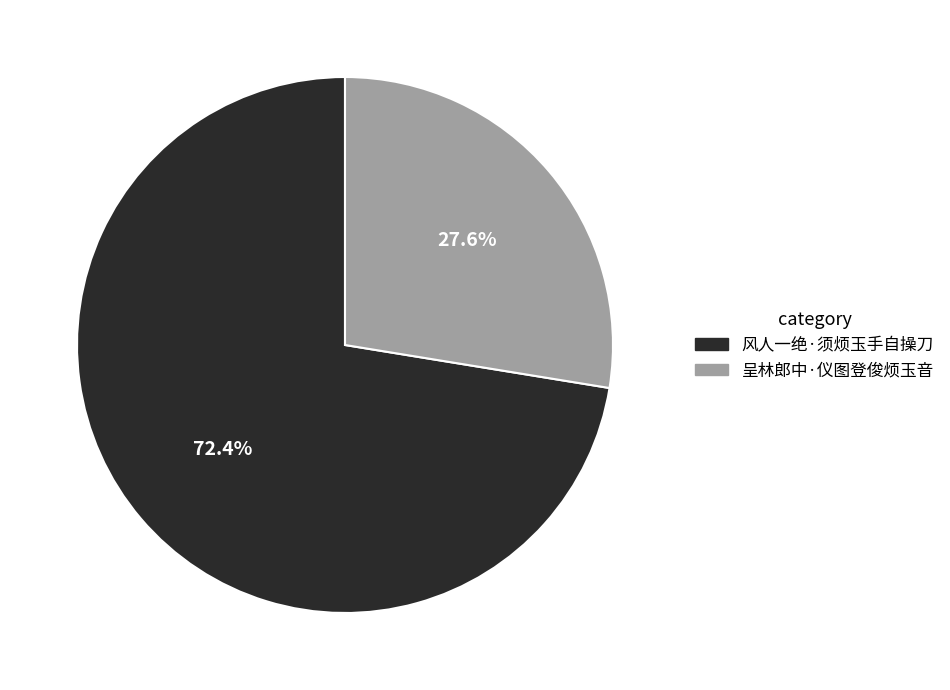

What is the total percentage of 呈林郎中·仪图登俊烦玉音 and 风人一绝·须烦玉手自操刀?

100.0%